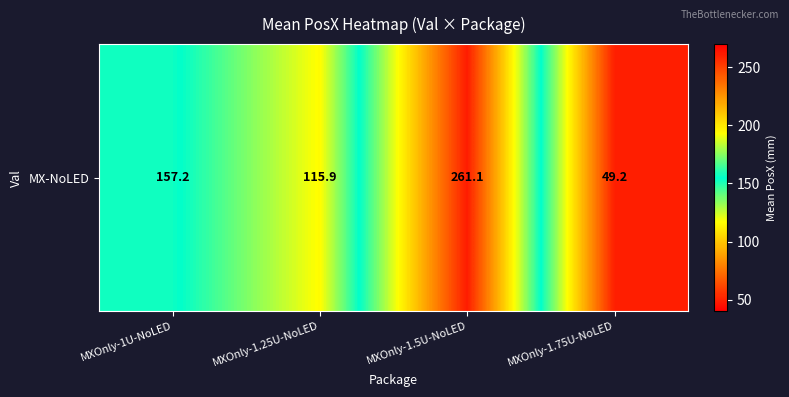

List the labels in order of value, smallest first.

MXOnly-1.75U-NoLED, MXOnly-1.25U-NoLED, MXOnly-1U-NoLED, MXOnly-1.5U-NoLED